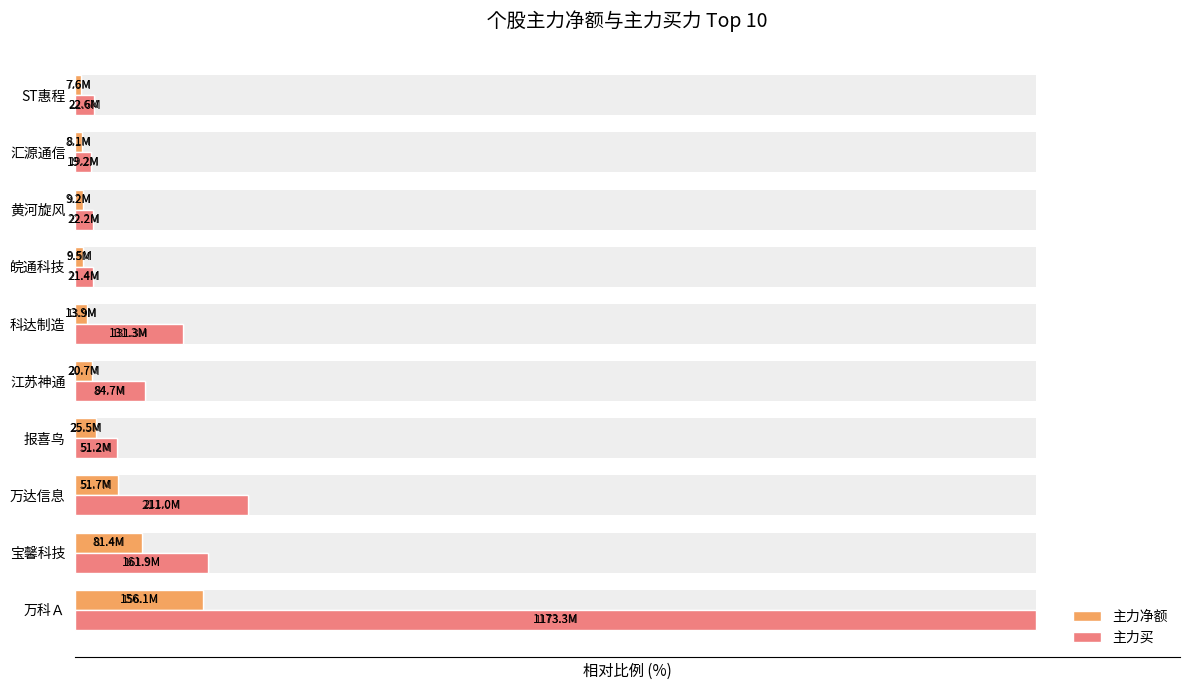

Count the number of categories in the chart.

10